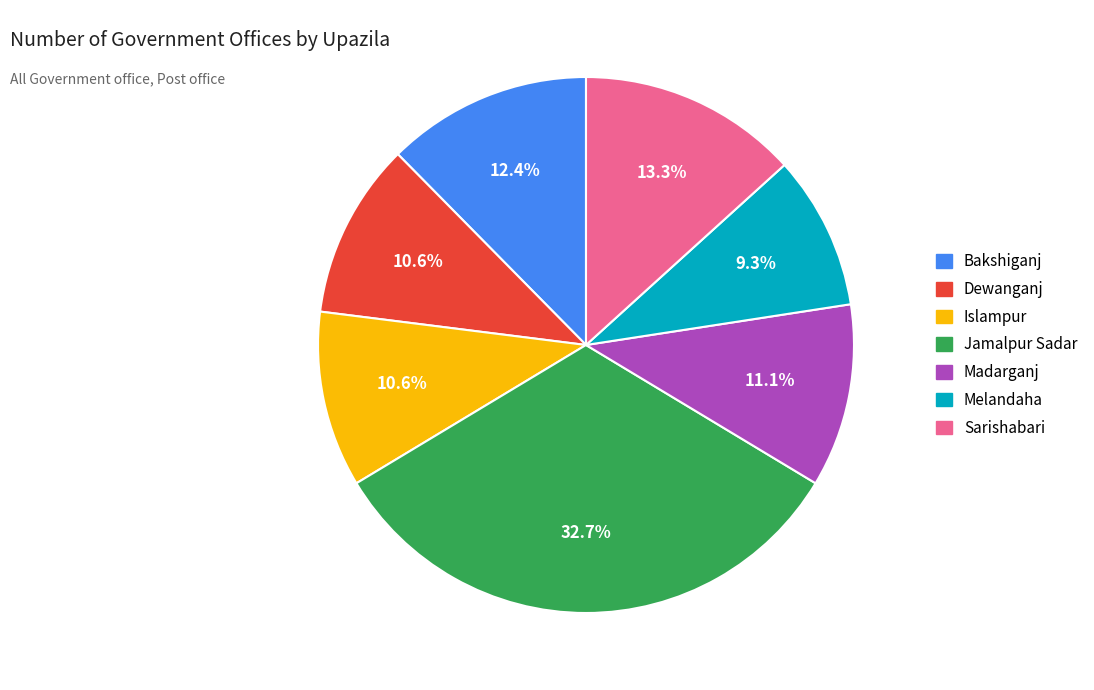

Between Dewanganj and Jamalpur Sadar, which is larger?

Jamalpur Sadar